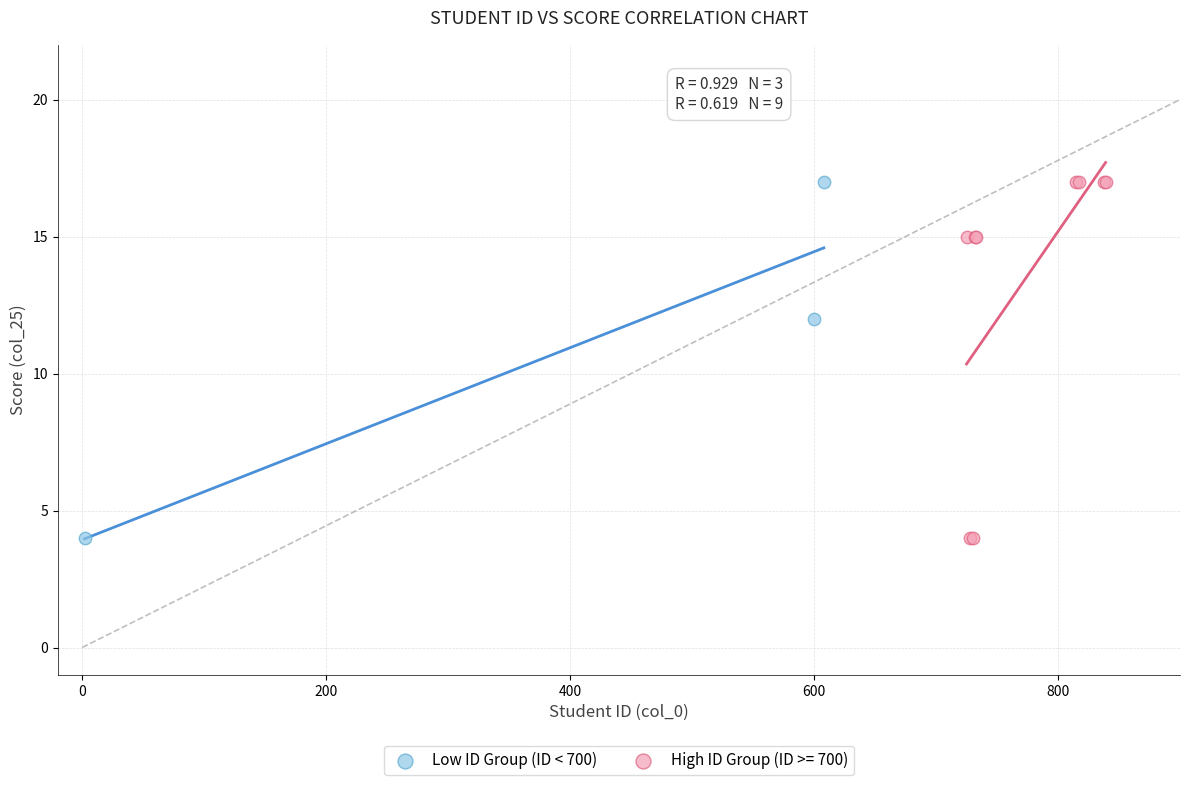

What are all the series names shown in the legend?

Low ID Group (ID < 700), High ID Group (ID >= 700)